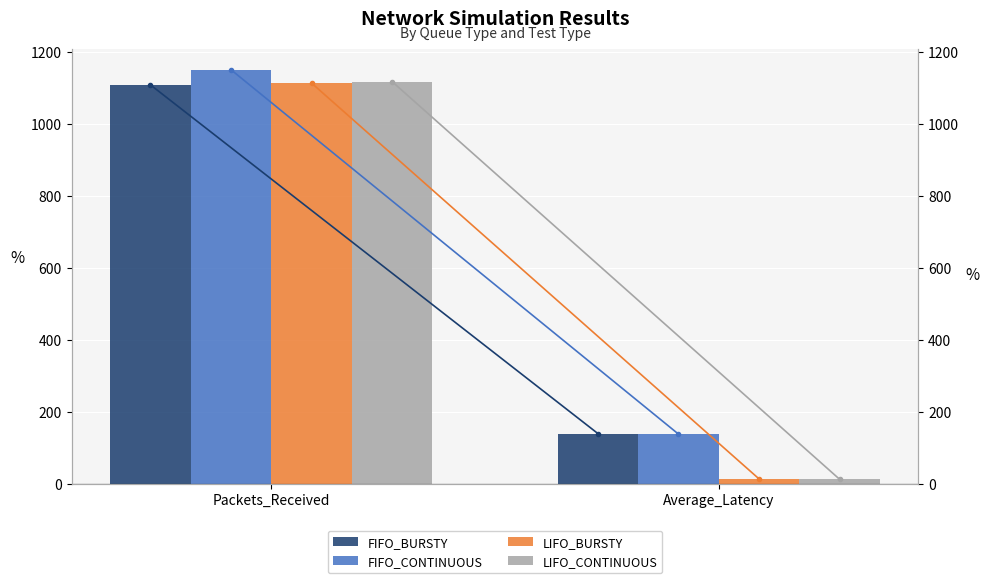

Reading left to right, transcribe all the data shown in this chart.

FIFO_BURSTY: Packets_Received=1108.0	Average_Latency=139.1
FIFO_CONTINUOUS: Packets_Received=1150.0	Average_Latency=137.6
LIFO_BURSTY: Packets_Received=1113.0	Average_Latency=13.2
LIFO_CONTINUOUS: Packets_Received=1117.0	Average_Latency=12.2